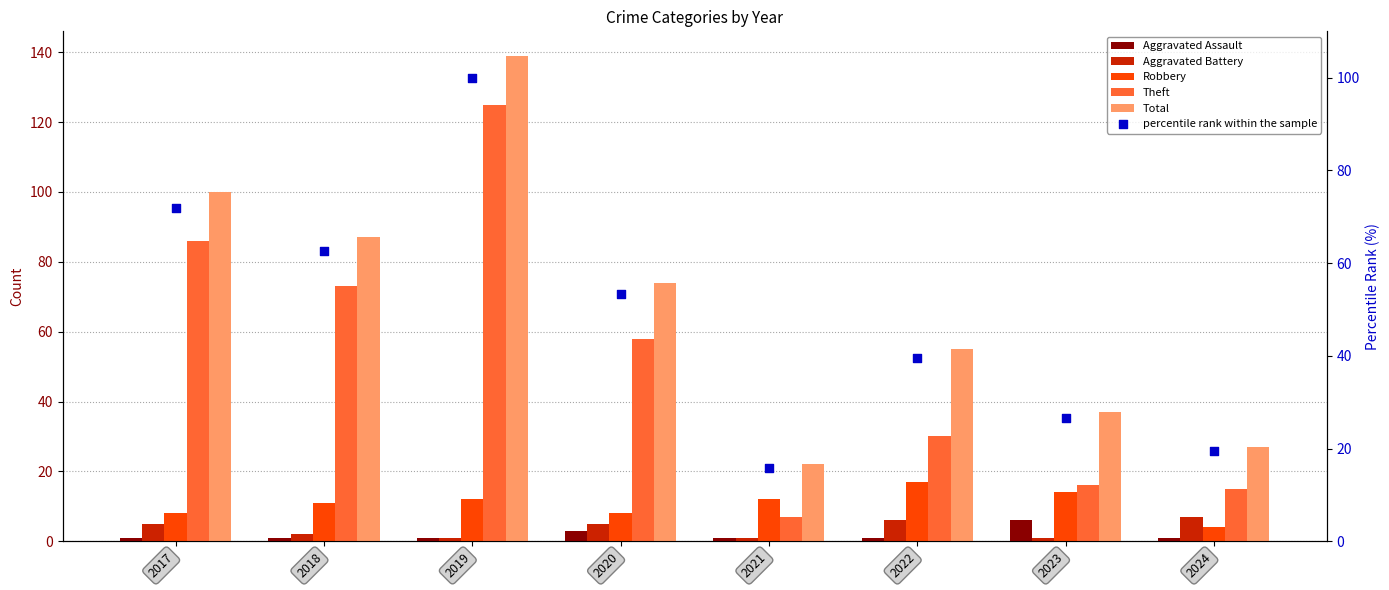

At how many categories does at least one series exceed 53?

5